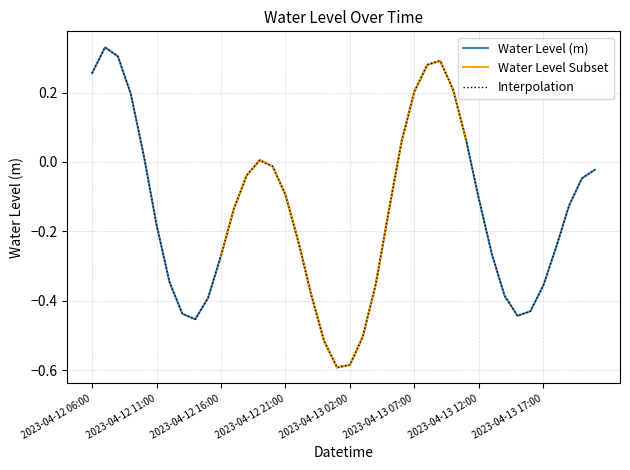

True or false: the data shows -0.2 at 2023-04-13 17:00.

False